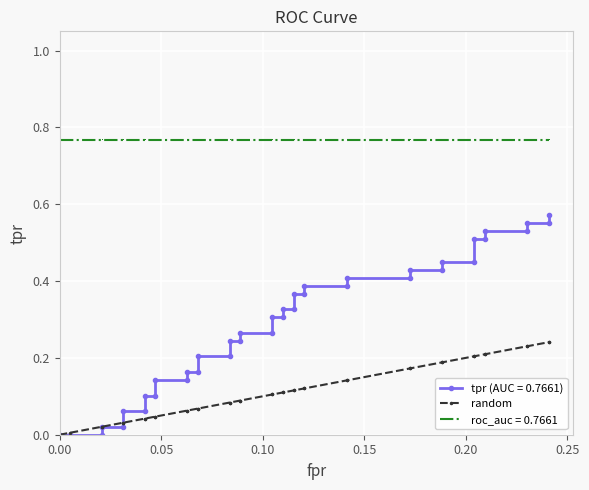

Between 32 and 0.30, which is larger?

32